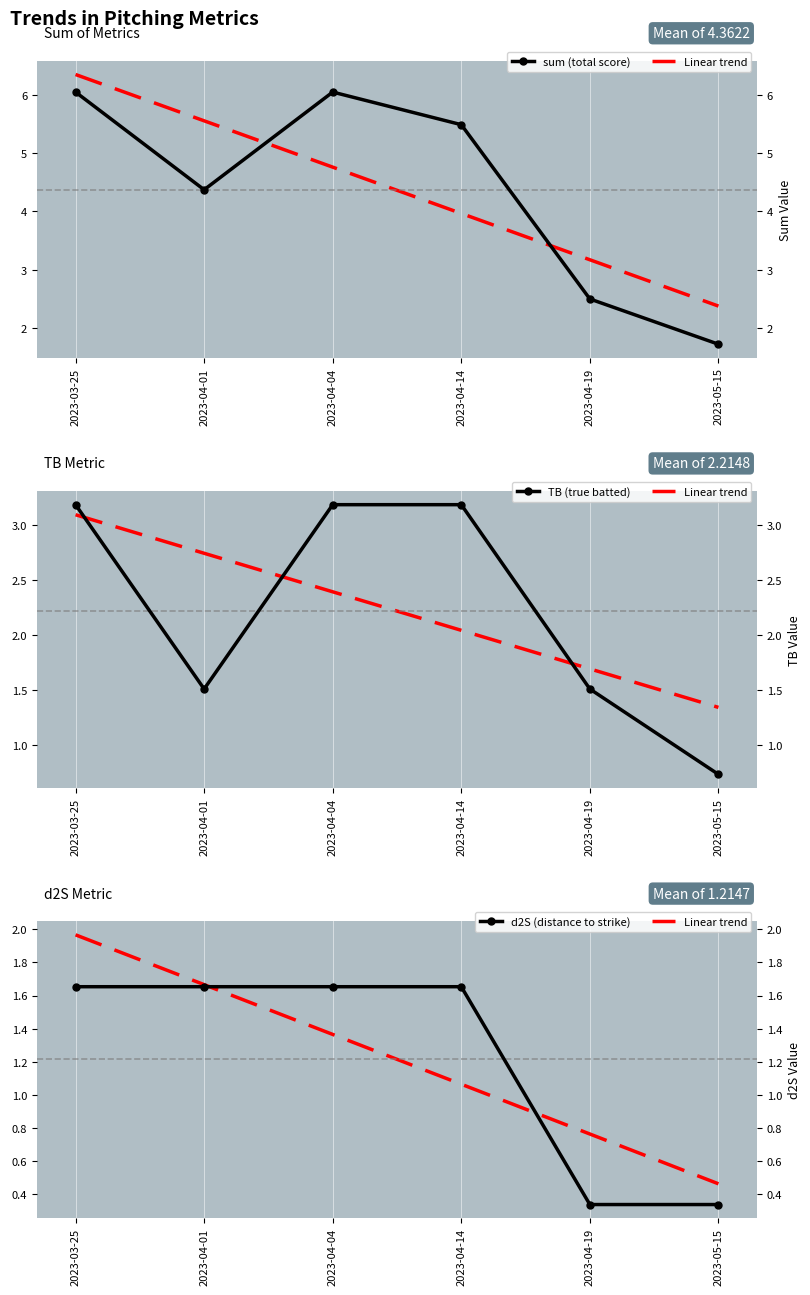

What is the average value of the sum (total score) series?

4.4